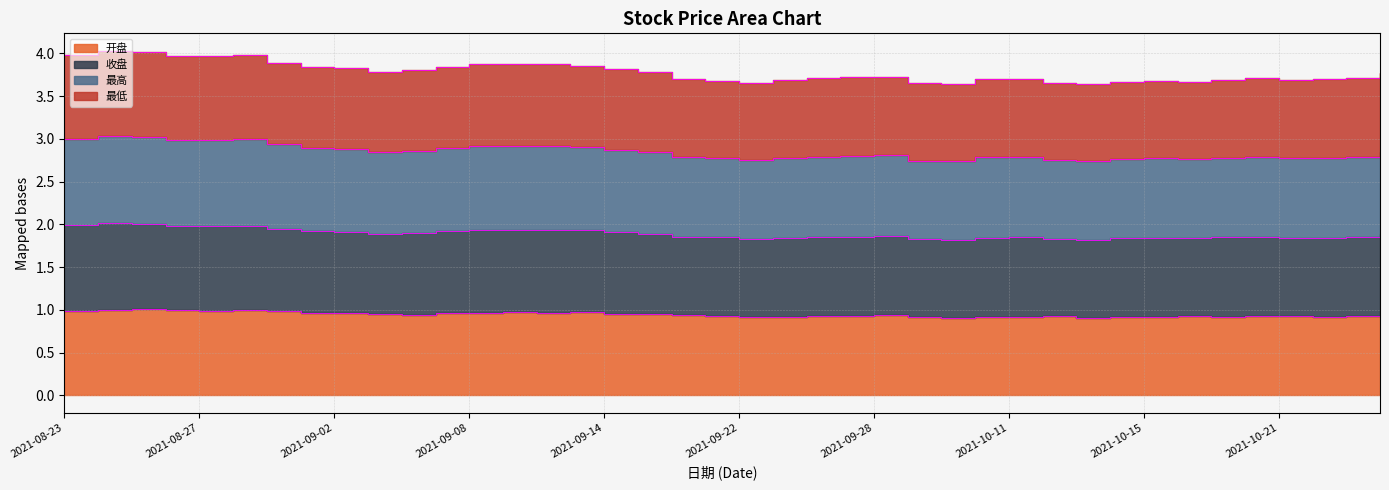

What is the label of the 33rd point from the left?

2021-10-15